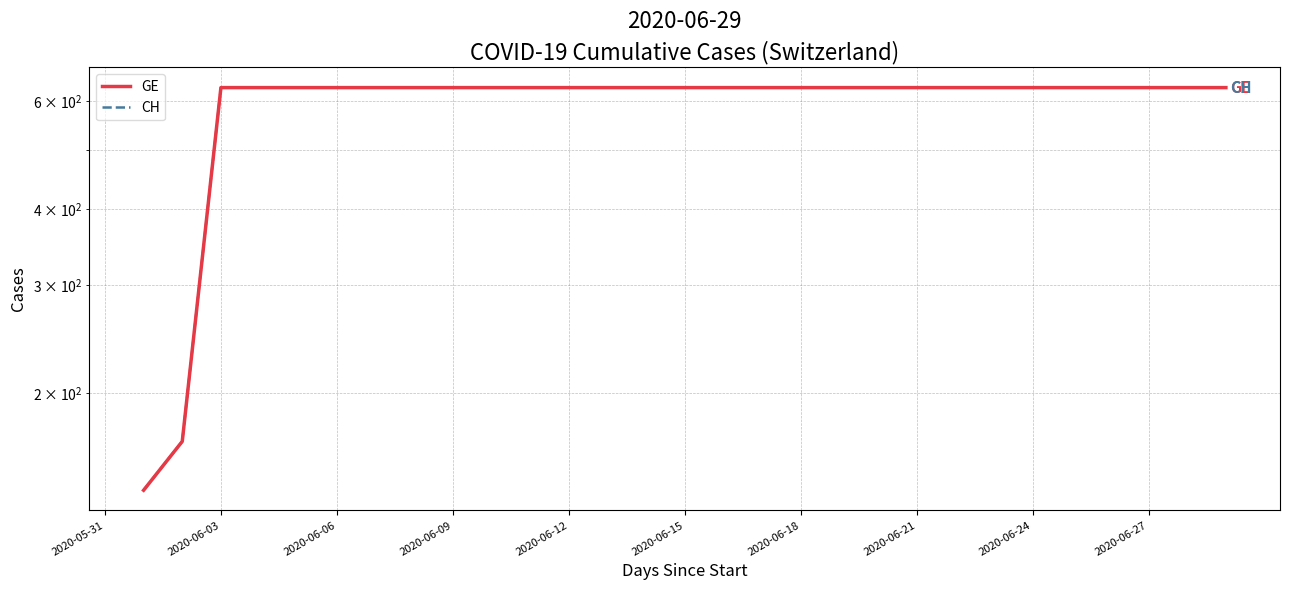

What is the average value of the GE series?

598